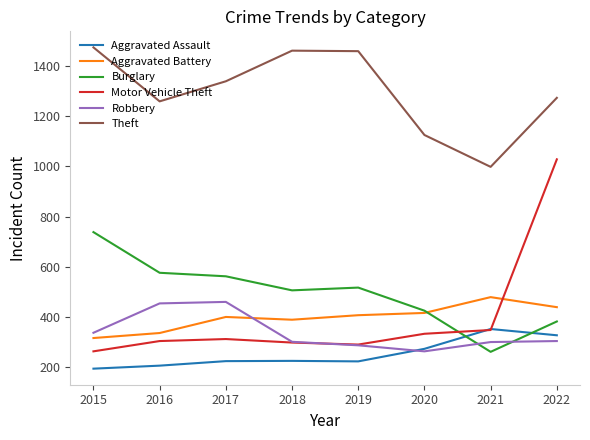

What is the difference between the highest and lowest values at 2022?

969